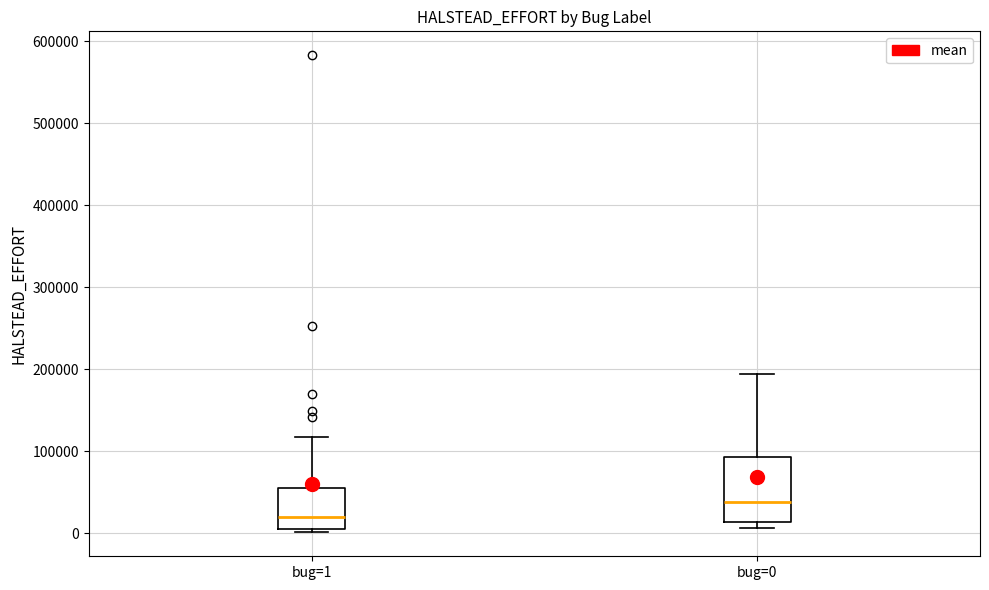

Reading left to right, read every box against the y-axis: the position of its median line, the range the box covers, and the ends of its whiskers. The values are not printed on the chart, so give them approximately, as read against the axis.

bug=1: median 20000, box 10000 to 60000, whiskers 0 to 120000
bug=0: median 40000, box 10000 to 90000, whiskers 10000 (just below the box's lower edge) to 190000